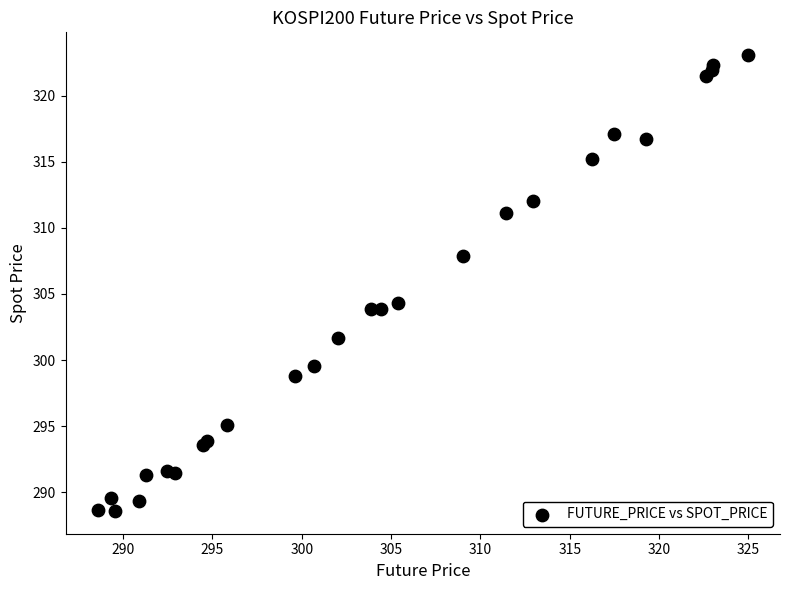

What Y value in the scatter plot is closest to 305?

304.3